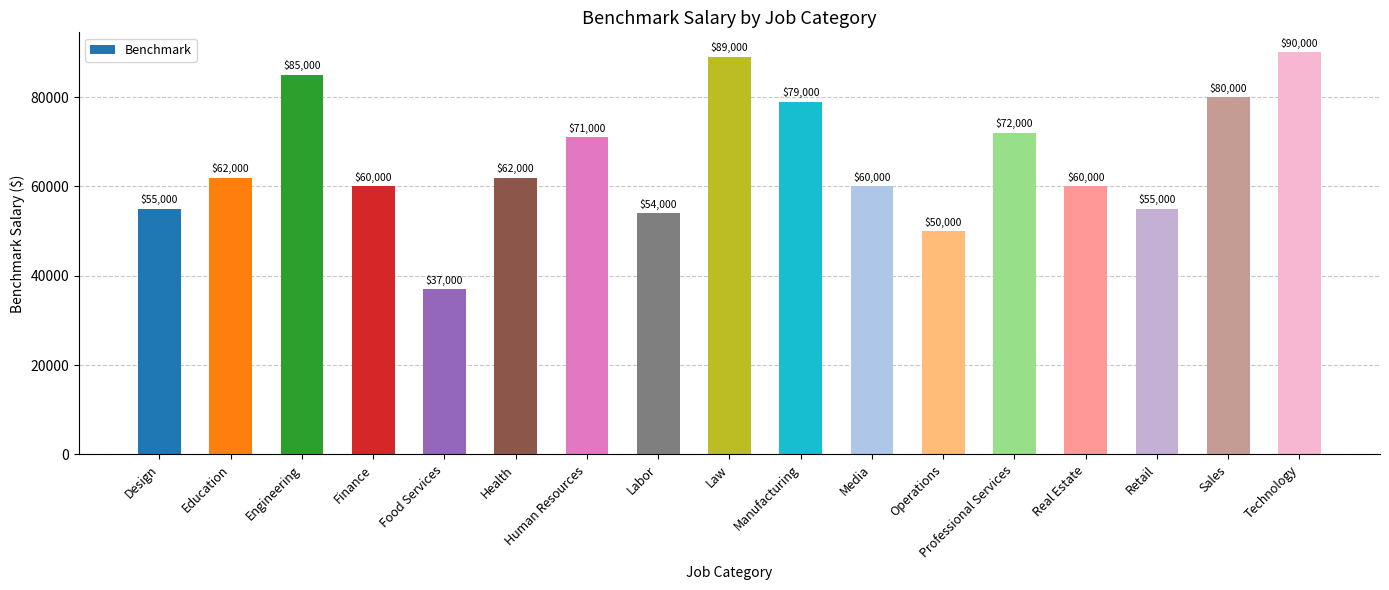

What is the sum of all values?

1121000